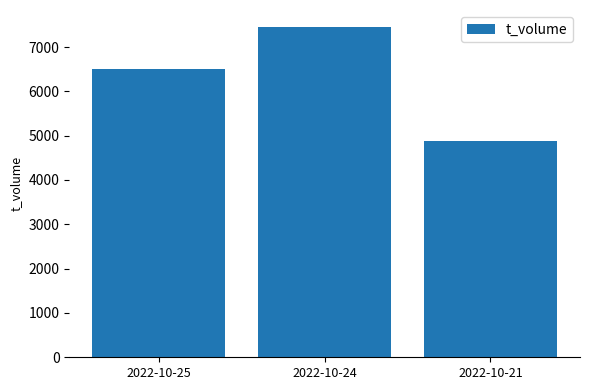

Count the values in the range 4884 to 7462.

3